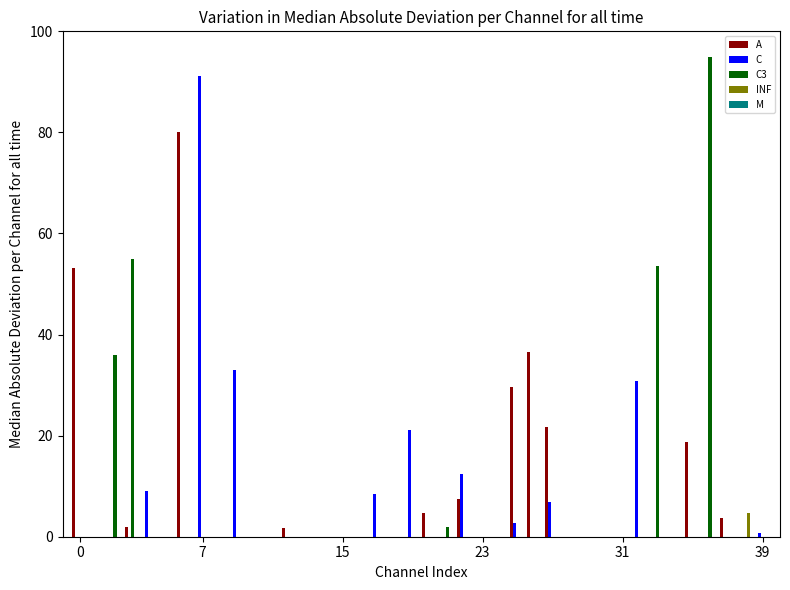

Are the bars horizontal?

No